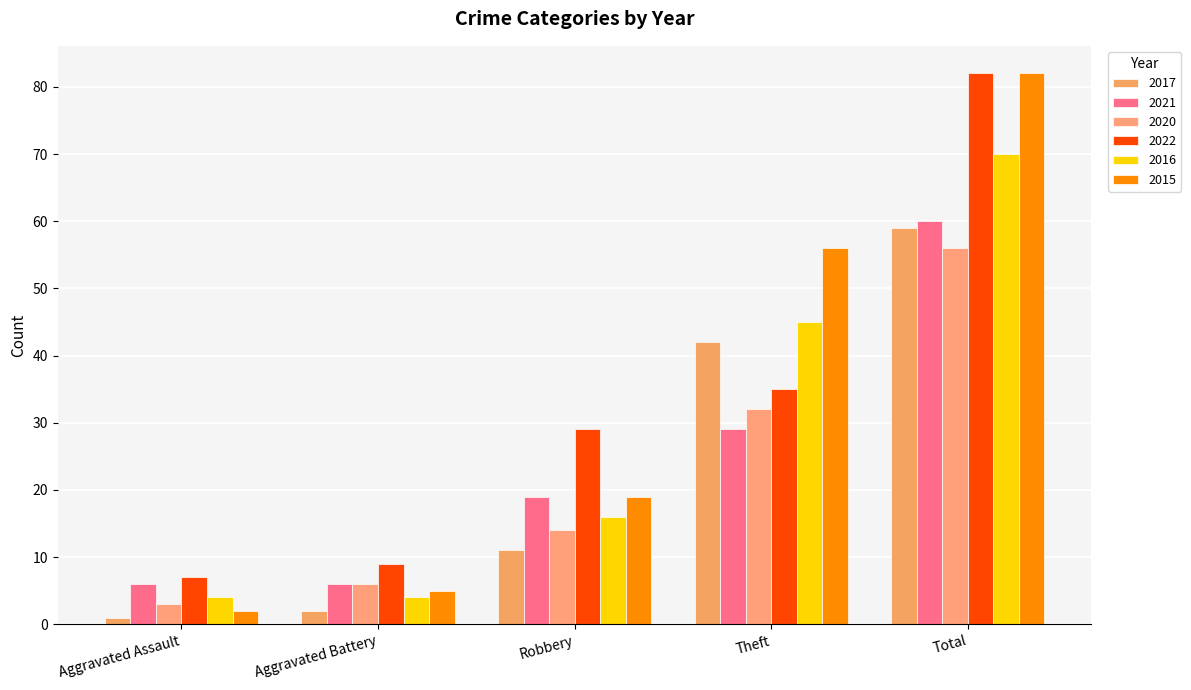

What is the spread (max minus min) of values at Aggravated Assault?

6